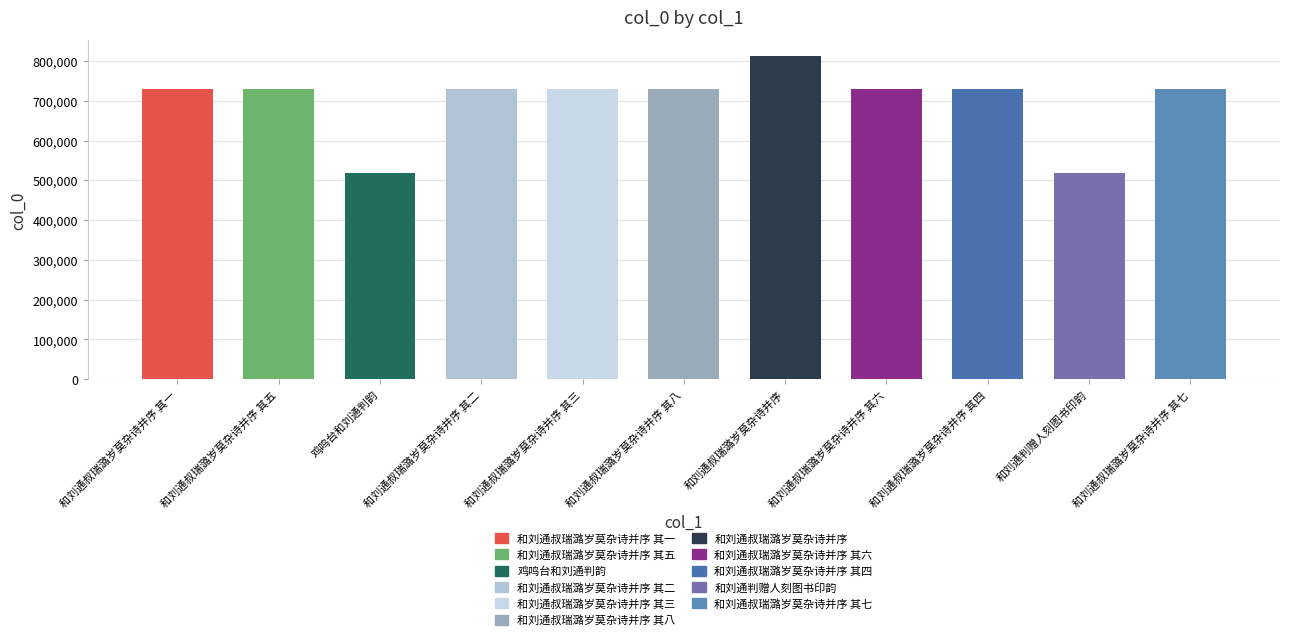

The chart shows a value of 1183806 at 和刘通叔瑞潞岁莫杂诗并序 其三. True or false?

False